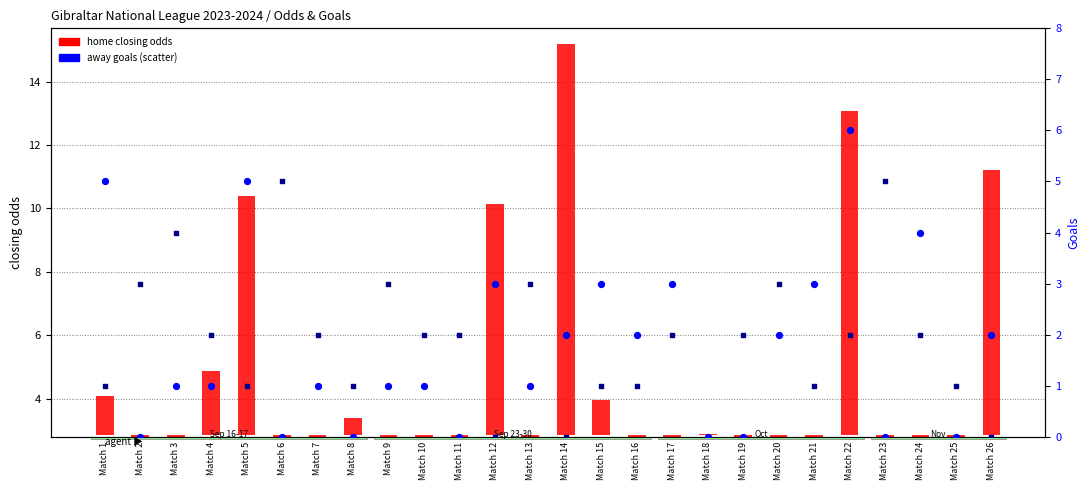

At which category is the sum across all series the highest?

Match 22